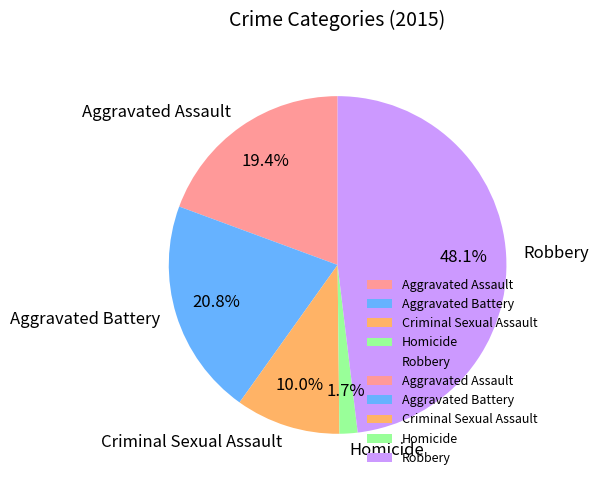

How many slices are in this pie chart?

5